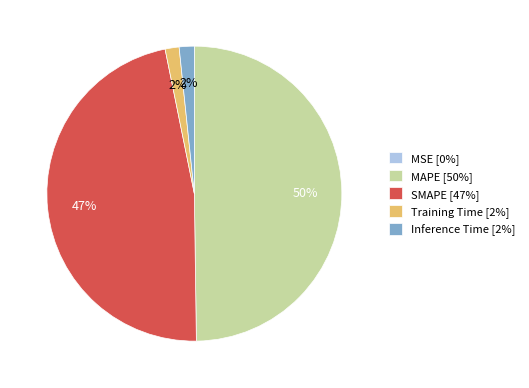

What percentage is the Training Time slice, to the nearest percent?

2%